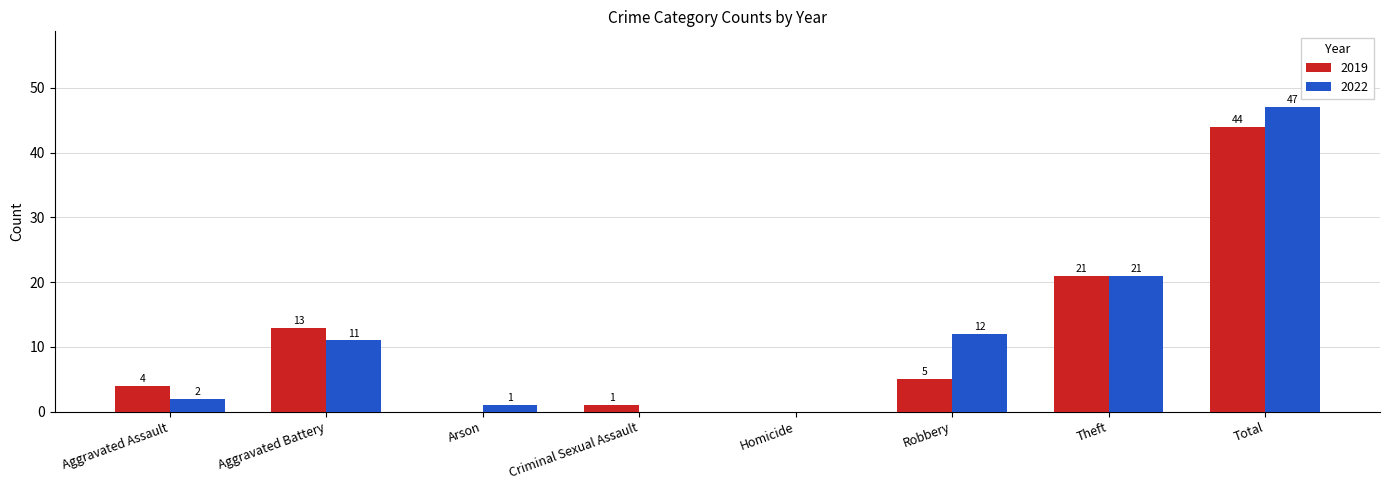

Reading left to right, transcribe all the data shown in this chart.

2019: Aggravated Assault=4	Aggravated Battery=13	Arson=0	Criminal Sexual Assault=1	Homicide=0	Robbery=5	Theft=21	Total=44
2022: Aggravated Assault=2	Aggravated Battery=11	Arson=1	Criminal Sexual Assault=0	Homicide=0	Robbery=12	Theft=21	Total=47